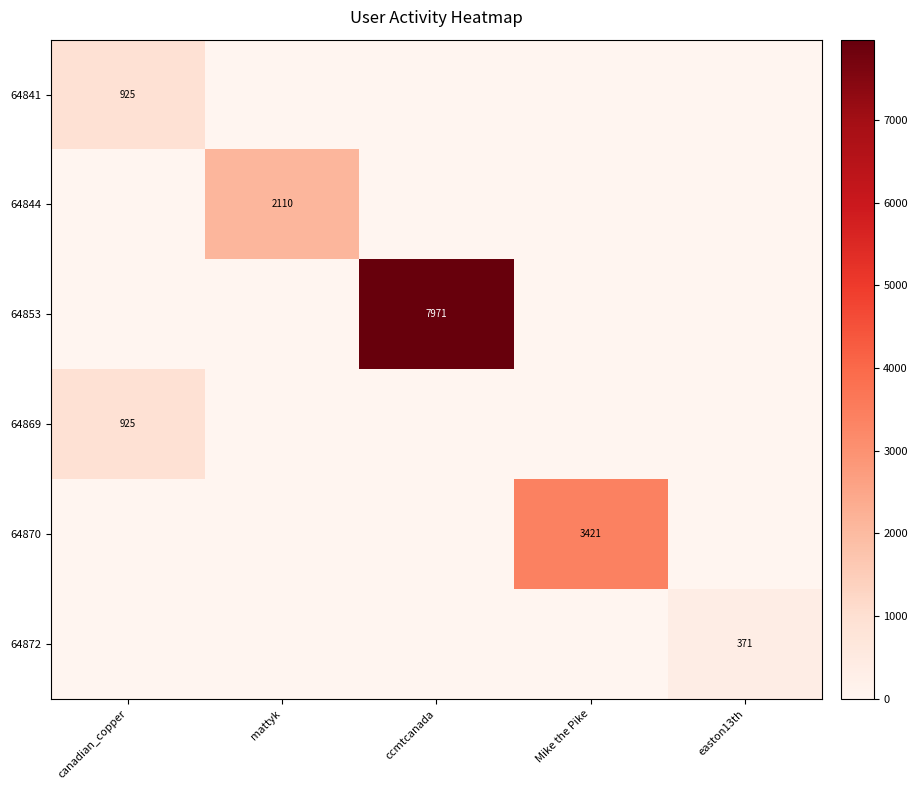

Is it true that 64853 equals 1596 at ccmtcanada?

False